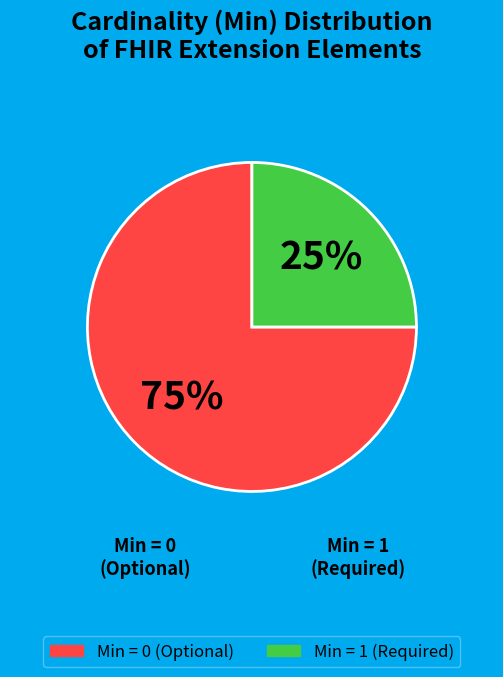

To the nearest percent, what is the difference between the largest and smallest slice percentages?

50%